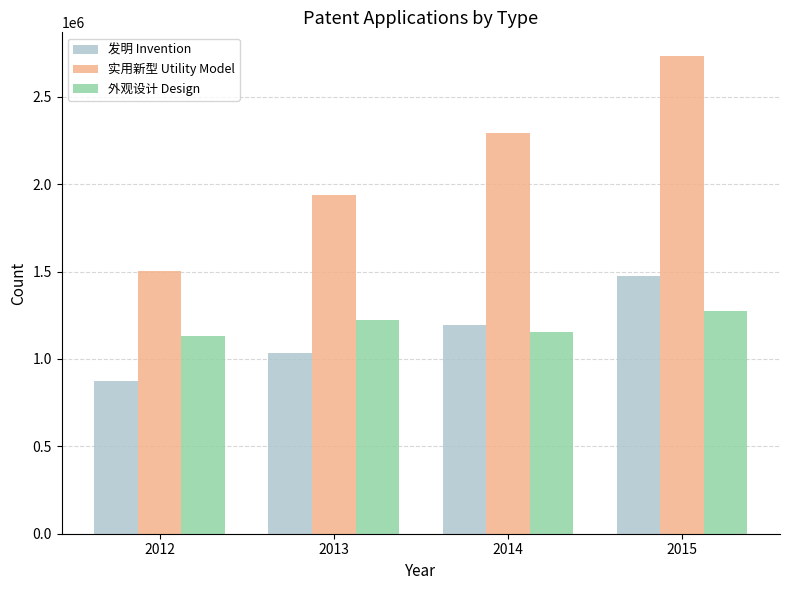

Read the 外观设计 Design value at 2015, to the nearest 10.

1272700